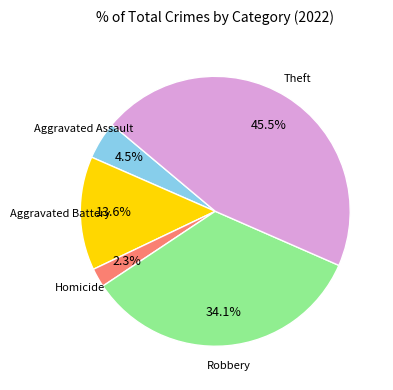

What is the ratio of the value at Aggravated Battery to the value at Robbery?

0.4